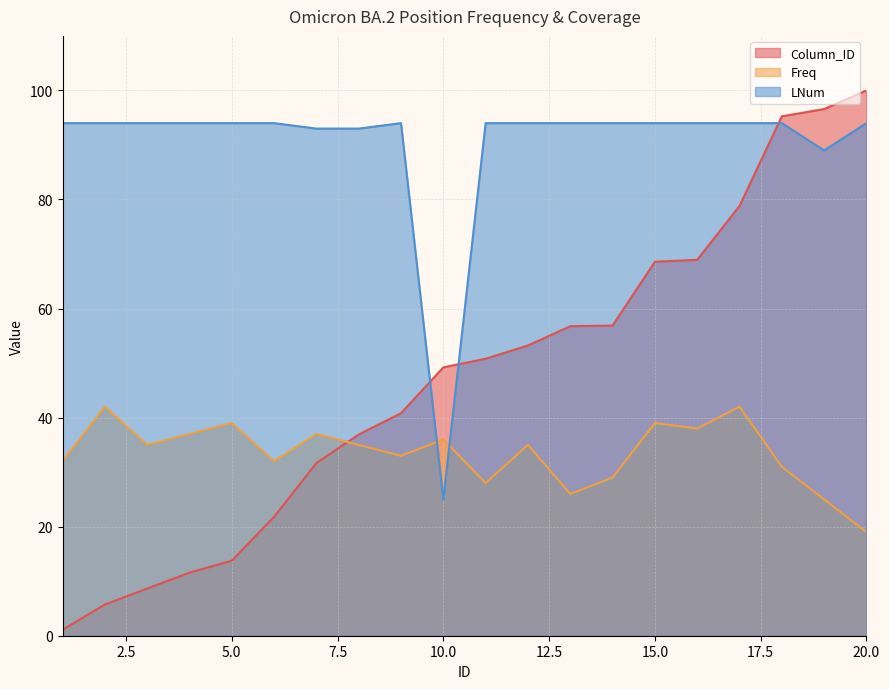

What is the difference between the maximum and minimum values in the Freq series?

23.0